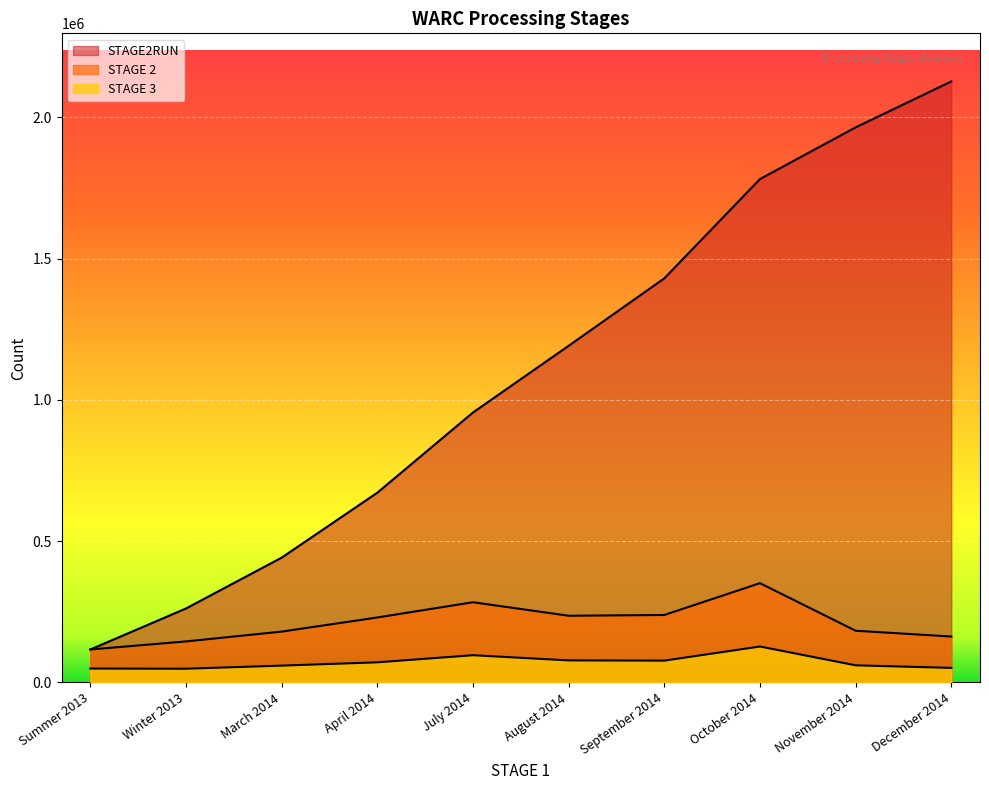

At which label is STAGE 2 closest to 234023?

August 2014